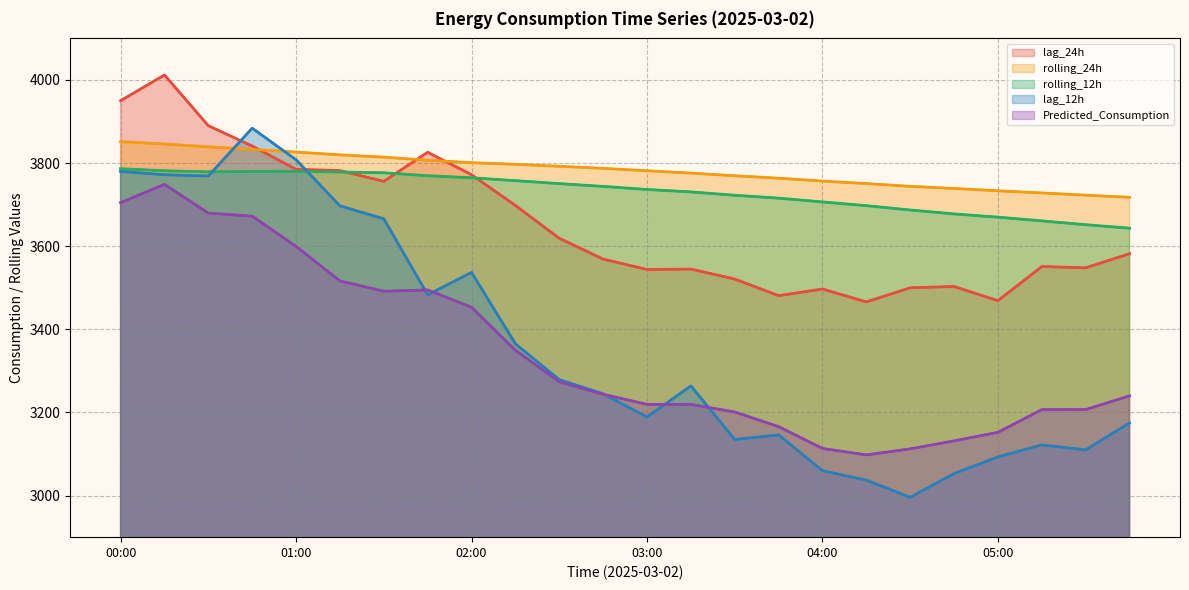

What is the difference between the maximum and minimum values in the rolling_12h series?

143.2